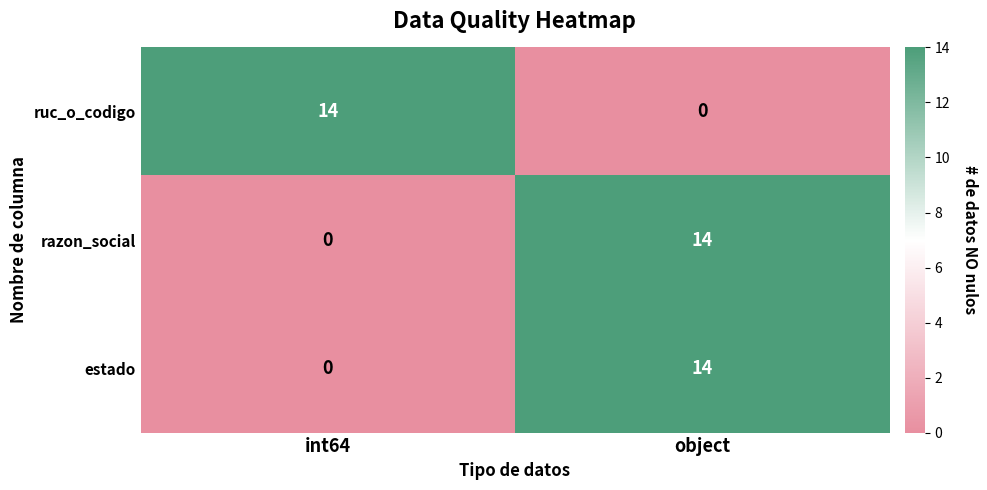

Is the value of estado at object greater than the value of ruc_o_codigo at object?

Yes